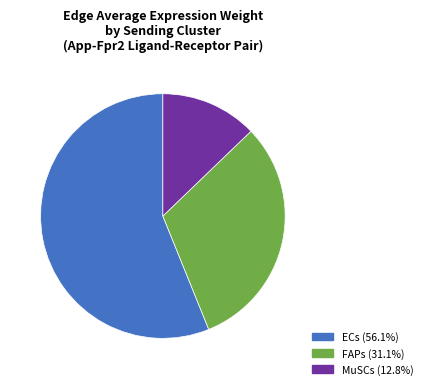

The MuSCs slice represents 1% of the pie. True or false?

False